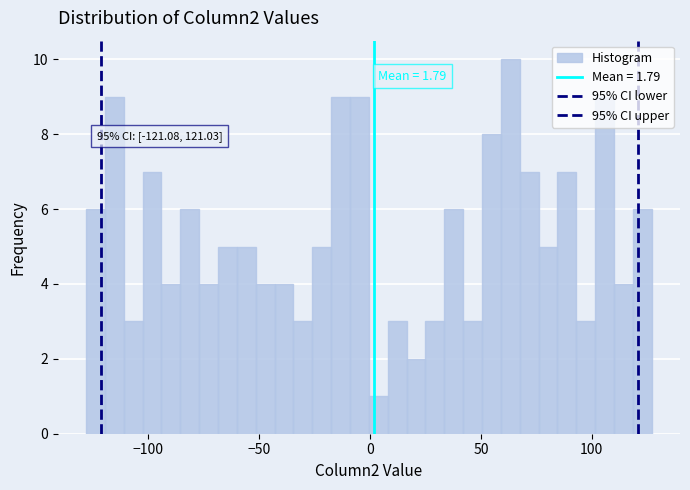

Around what value on the x-axis is the tallest bar? Give the approximate position of its centre, as read against the axis.

65